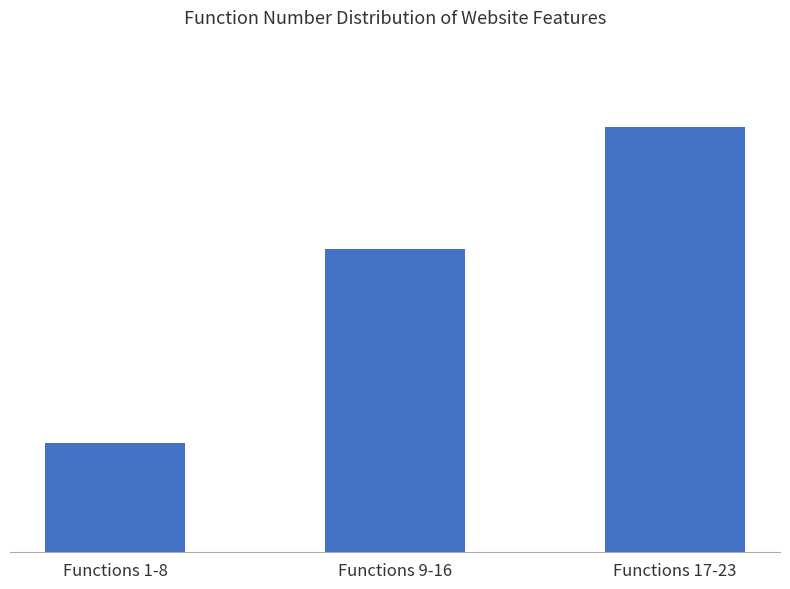

Reading right to left, what are all the values shown in this chart?

140	100	36